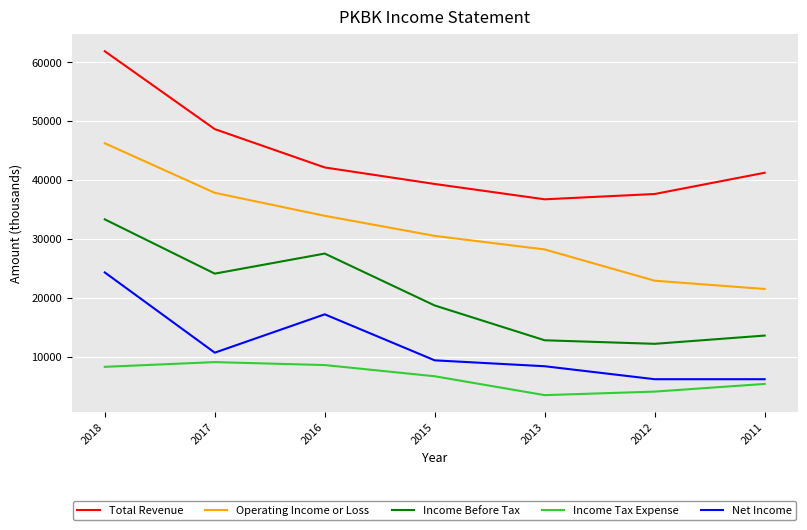

At how many categories does at least one series exceed 61535?

1